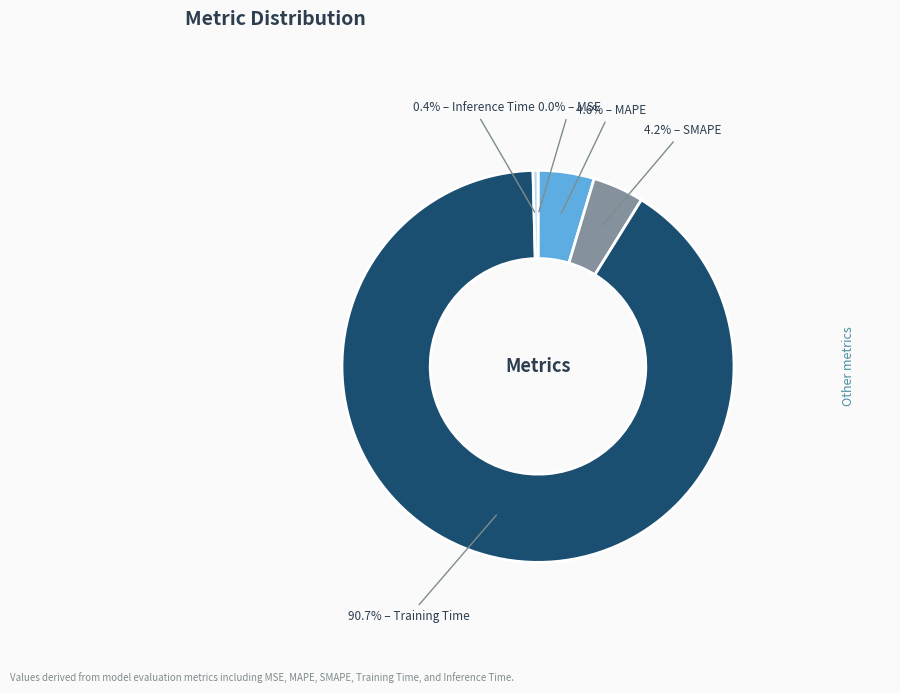

Does any single category account for the majority?

Yes